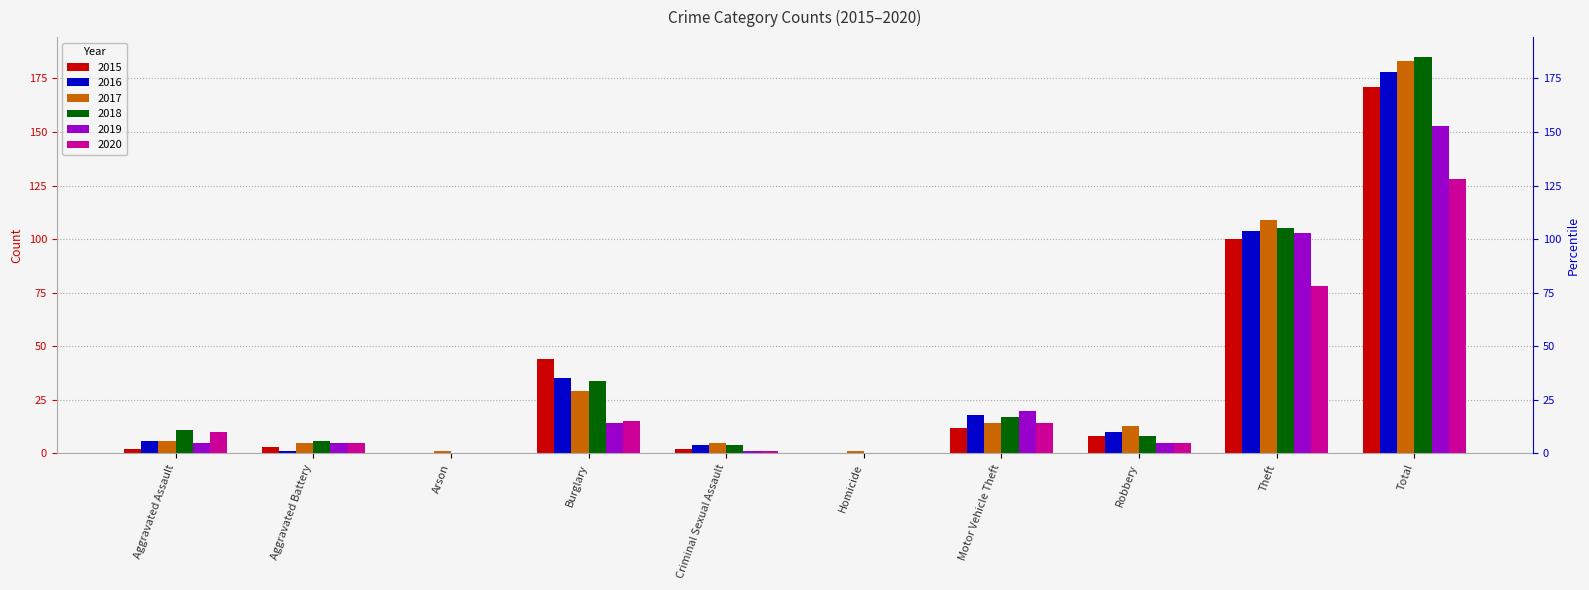

What is the maximum value for 2017?

183